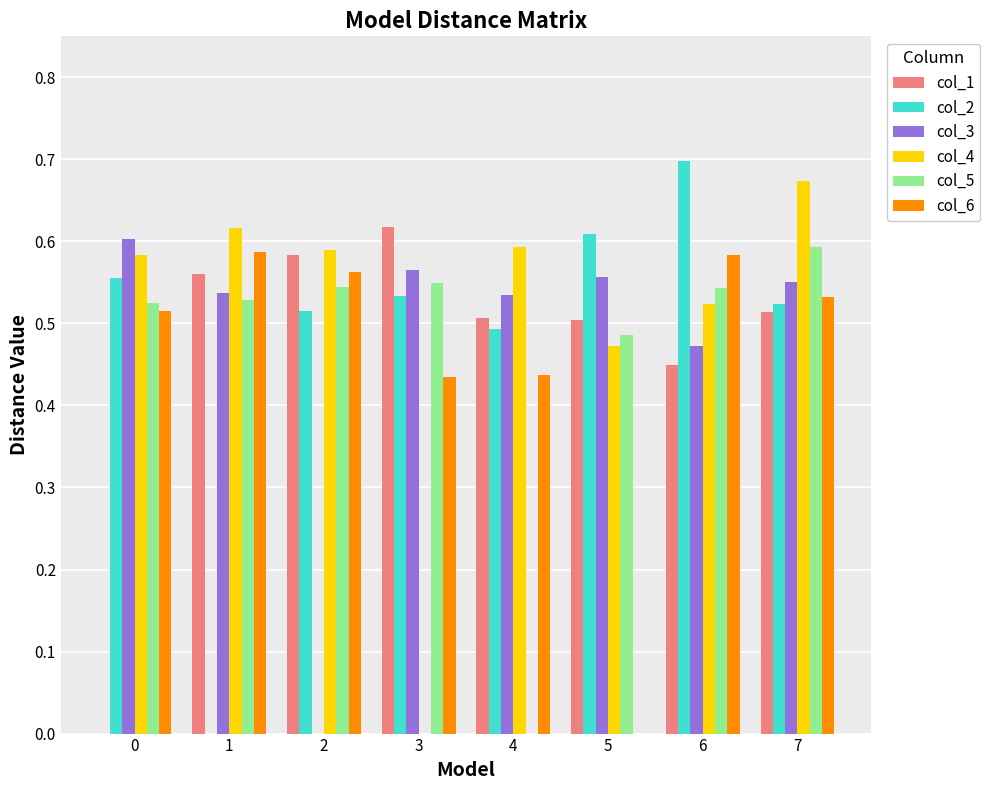

Which label corresponds to the largest value in the chart?

6